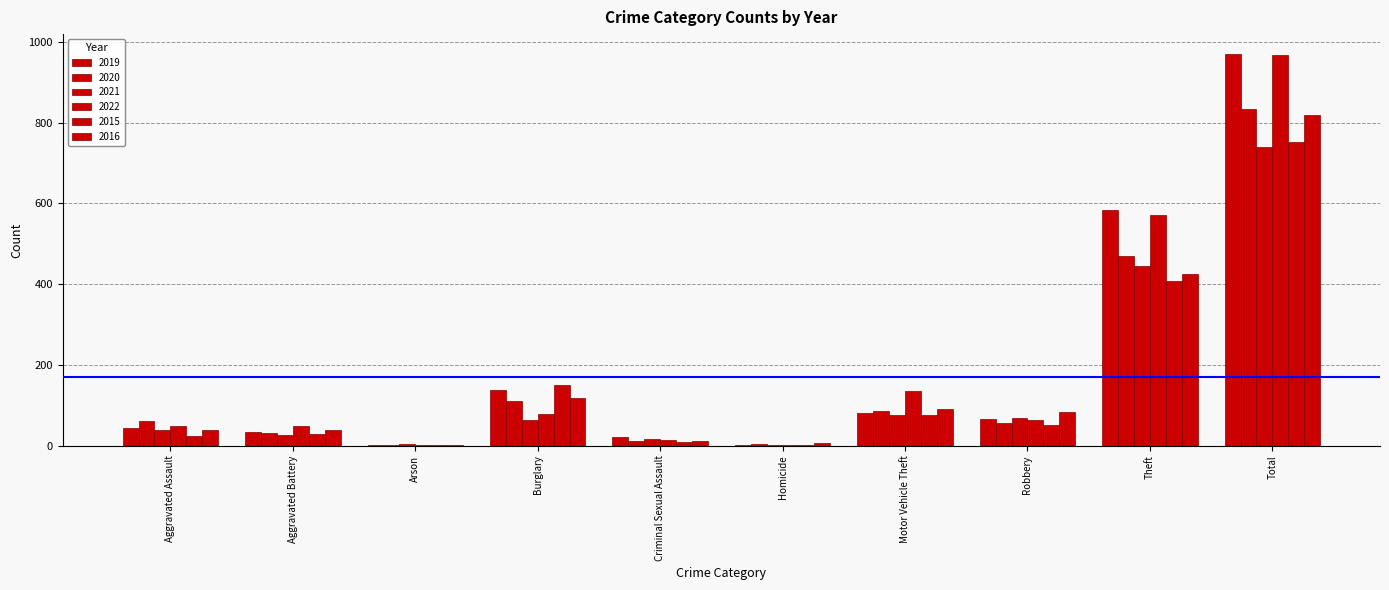

How many groups of bars are there?

10